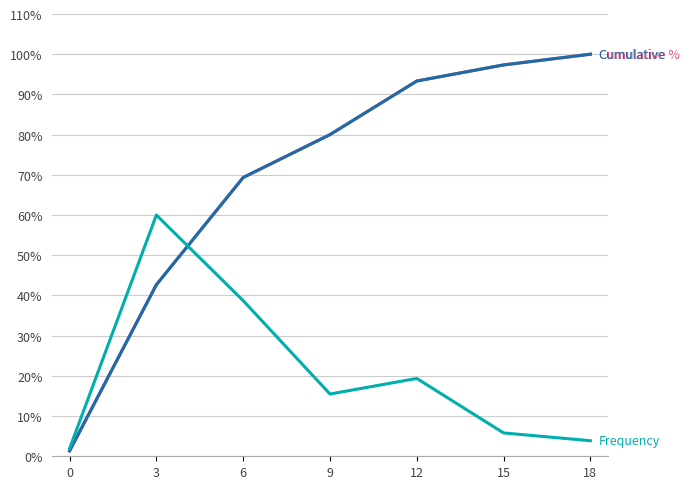

Is this an area chart (filled region under the line)?

No